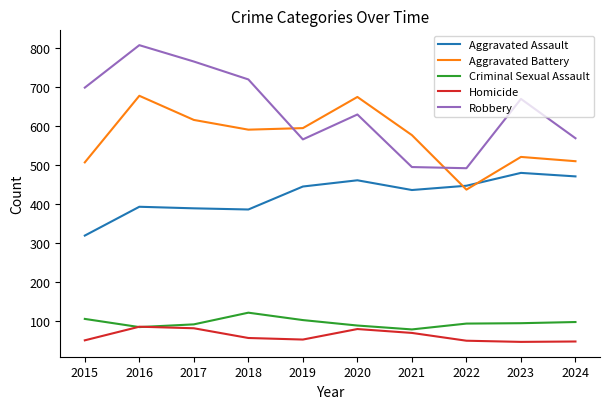

What is the sum of the Aggravated Battery values at 2021 and 2023?

1098